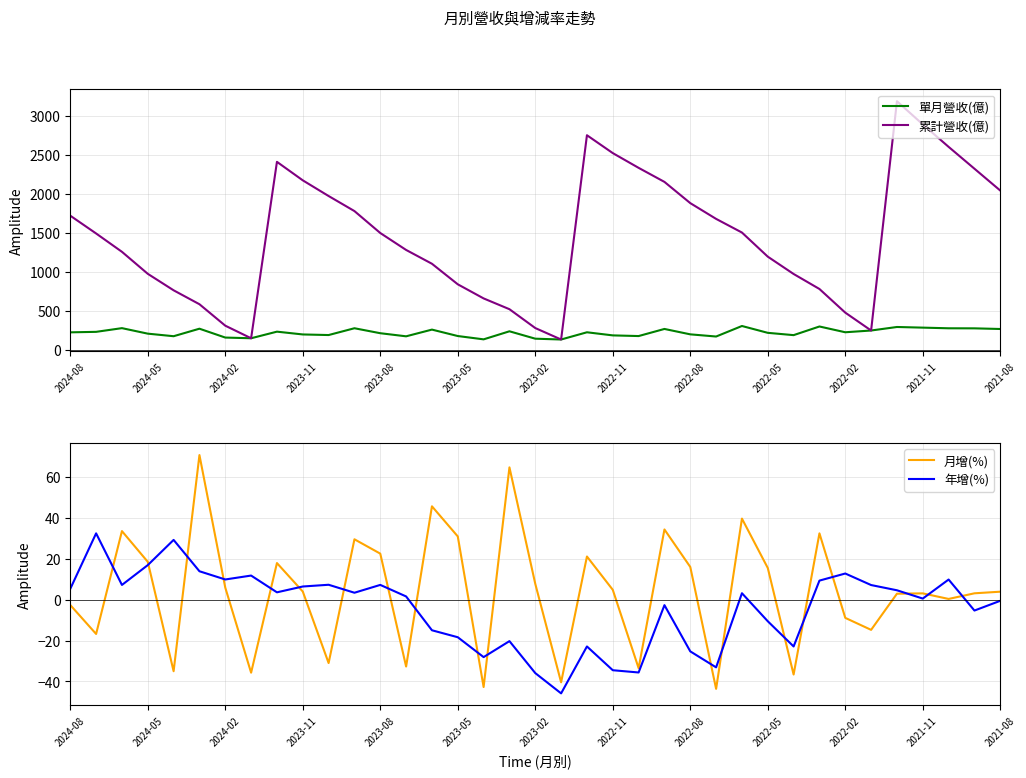

How many lines are shown in the chart?

4